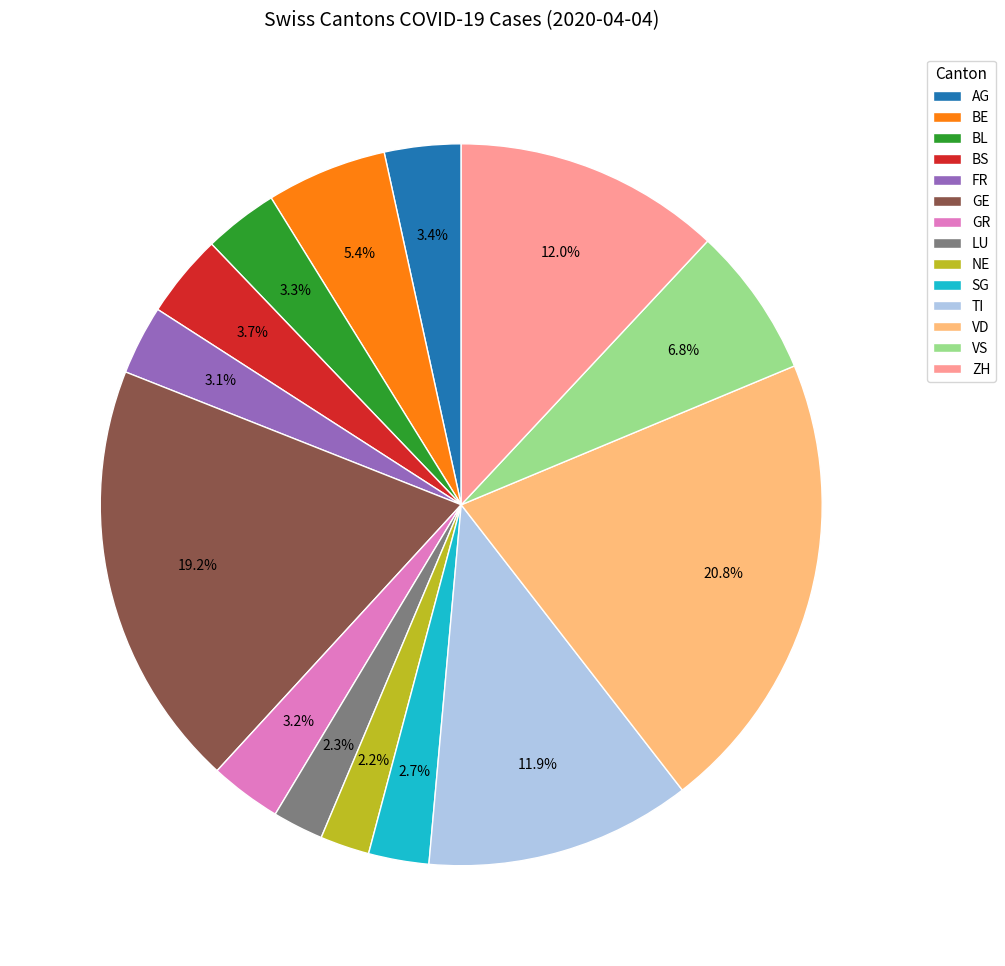

Does NE represent more than half of the total?

No